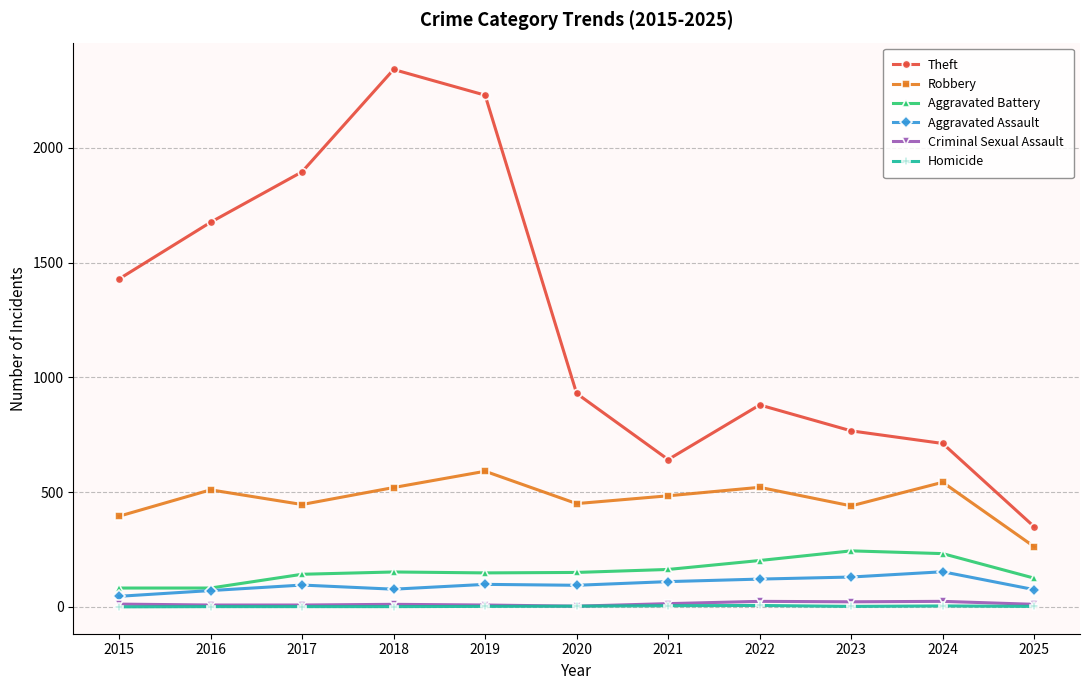

At how many categories does at least one series exceed 1385?

5